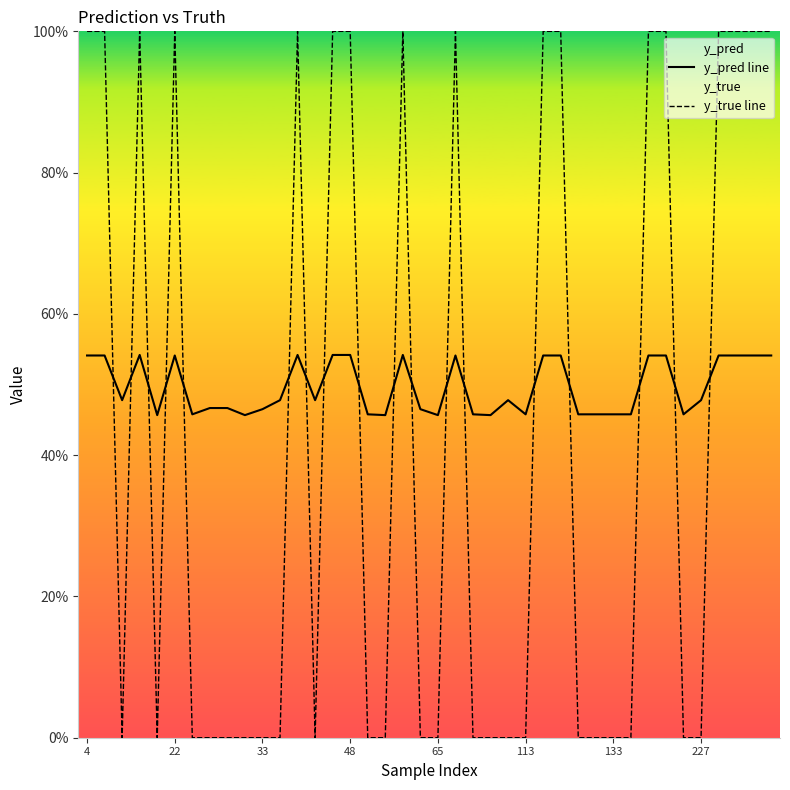

What is the highest value of the y_true line series?

1.0